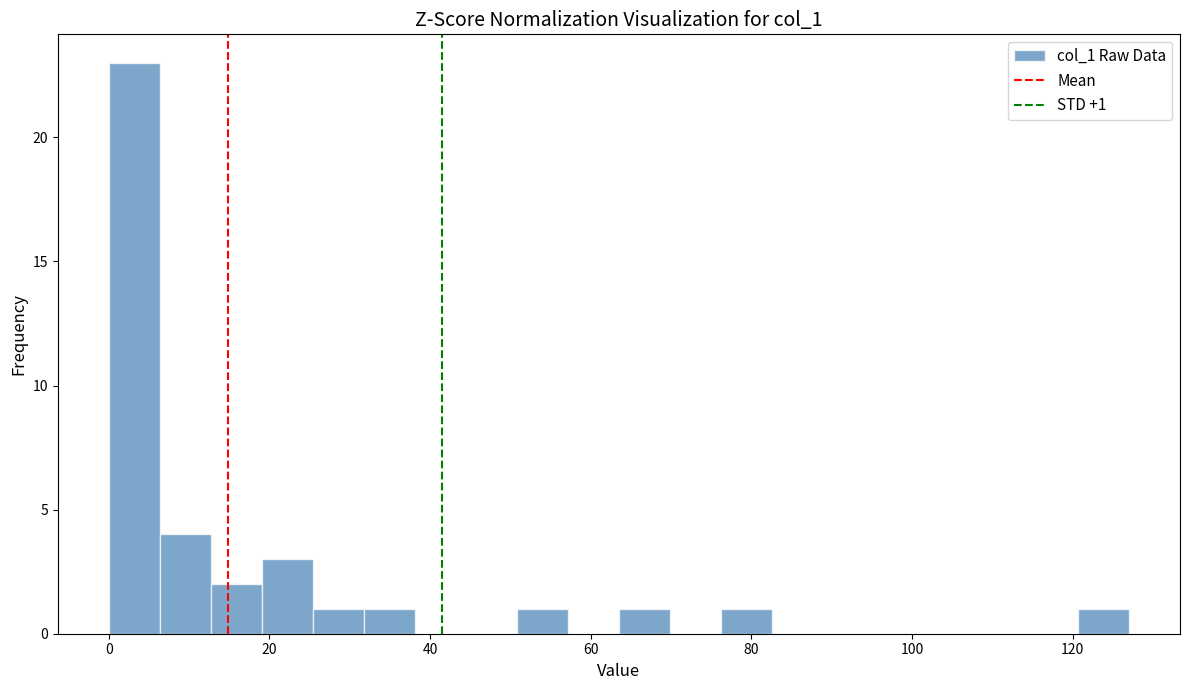

Around what value on the x-axis is the tallest bar? Give the approximate position of its centre, as read against the axis.

4